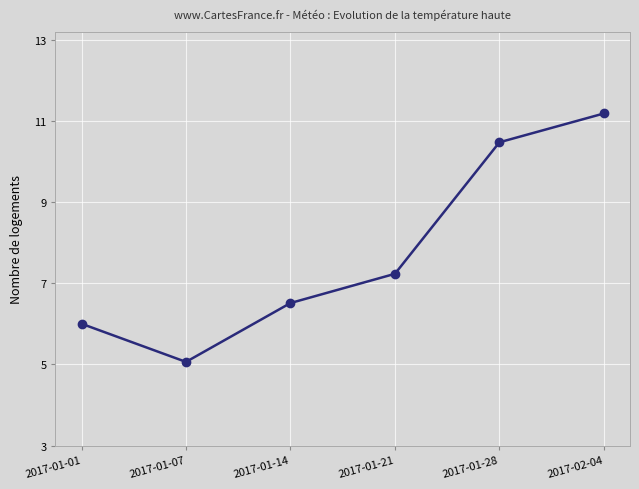

What is the difference between the maximum and minimum values?

6.1